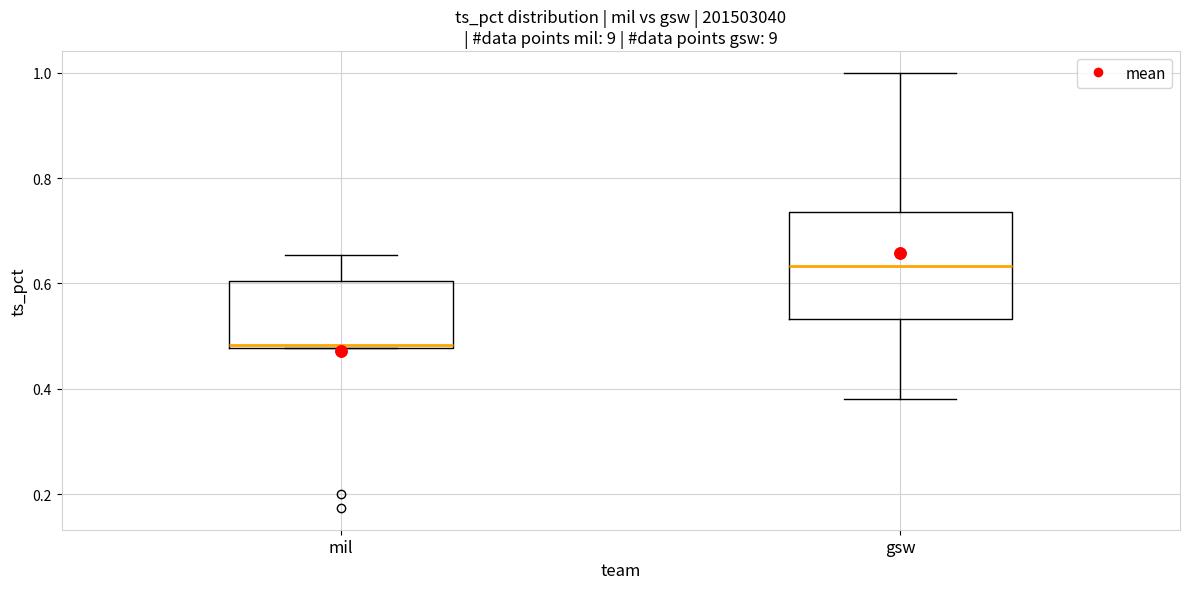

Which box is the tallest, from its lower edge to its upper edge?

gsw